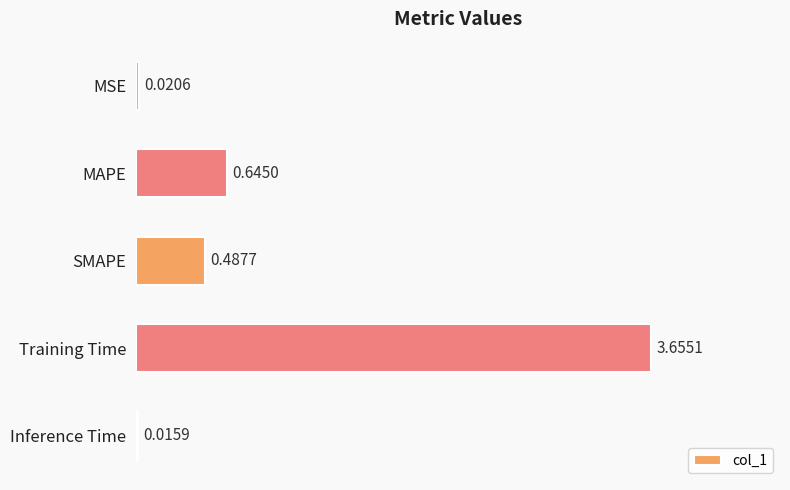

What is the average value?

1.0